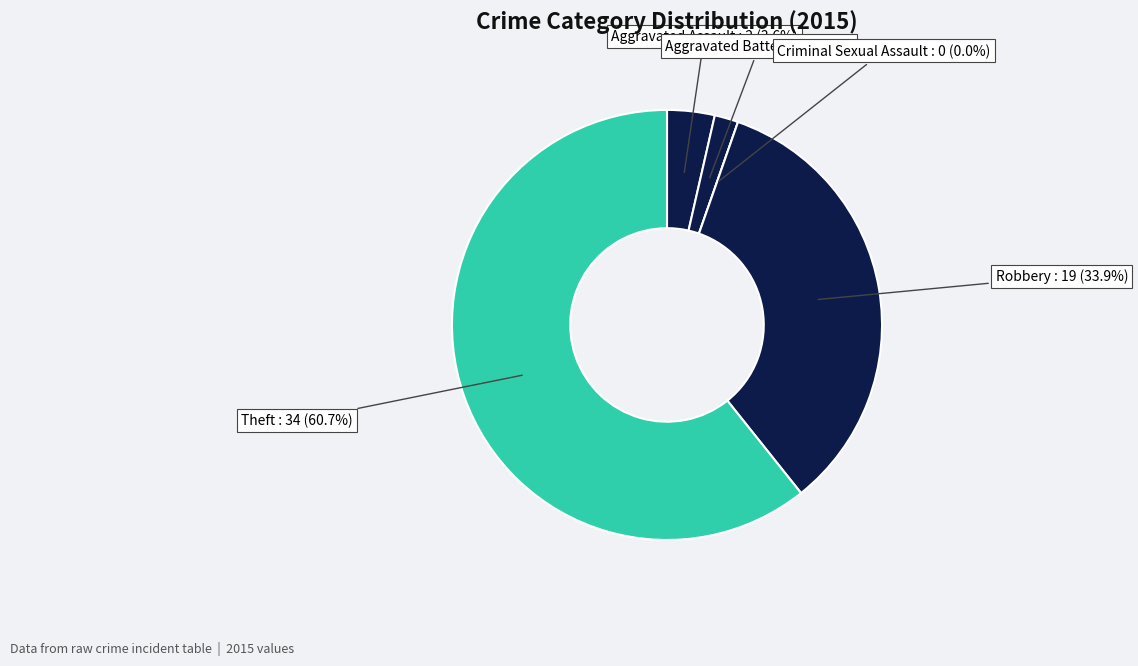

Rank the categories by value from lowest to highest.

Criminal Sexual Assault, Aggravated Battery, Aggravated Assault, Robbery, Theft